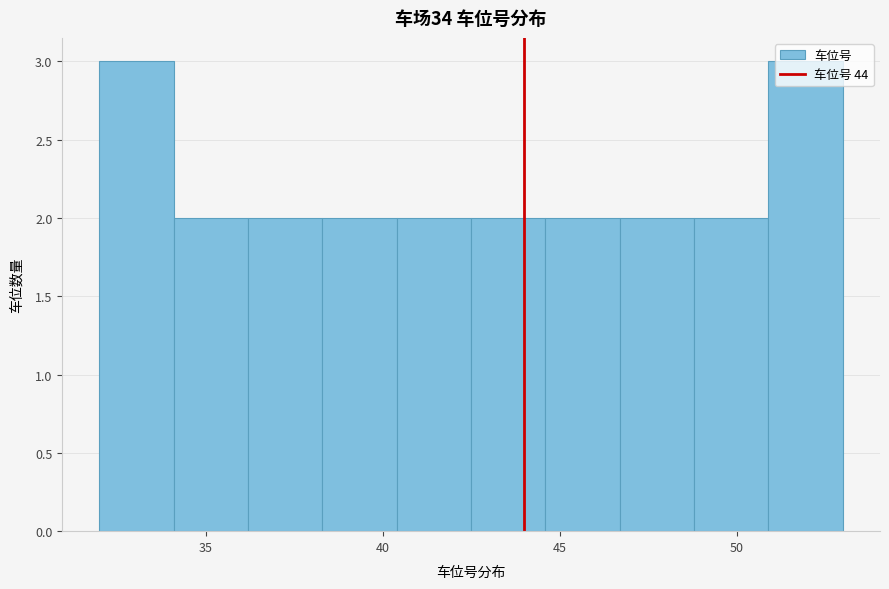

Reading left to right, list every bar in this chart as the range it spans on the x-axis followed by its height. Neither the bar edges nor the heights are printed on the chart, so give them approximately, as read against the axes.

32.0 to 34.1: 3
34.1 to 36.2: 2
36.2 to 38.3: 2
38.3 to 40.4: 2
40.4 to 42.5: 2
42.5 to 44.6: 2
44.6 to 46.7: 2
46.7 to 48.8: 2
48.8 to 50.9: 2
50.9 to 53.0: 3